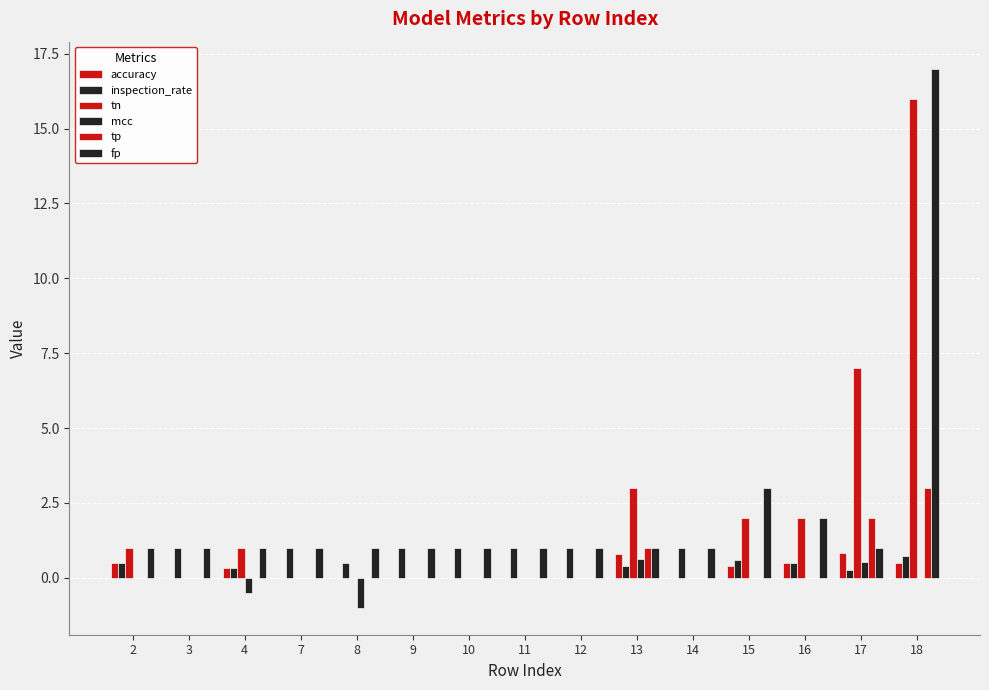

What is the sum of all mcc values?

-0.4